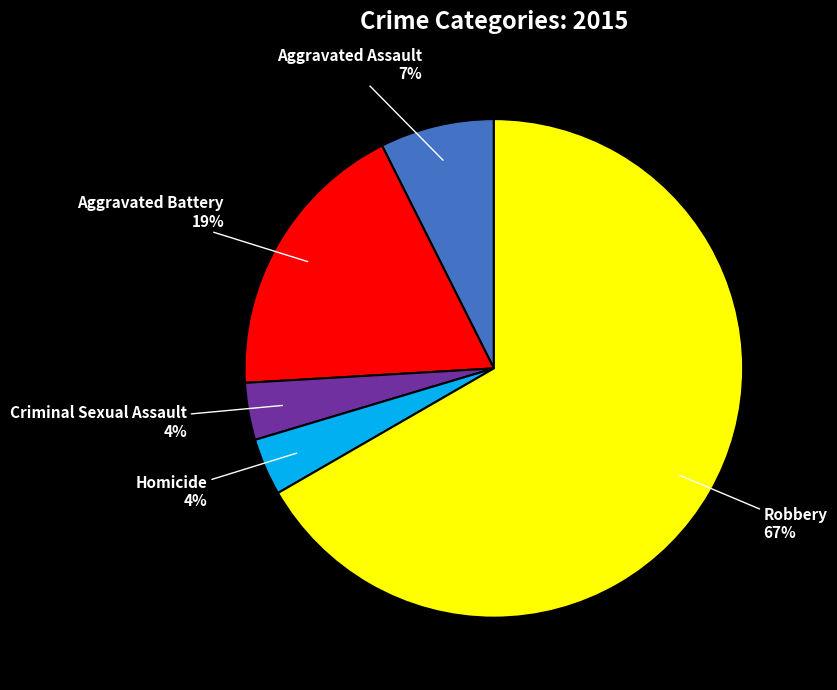

Is there any slice that represents more than half of the pie?

Yes